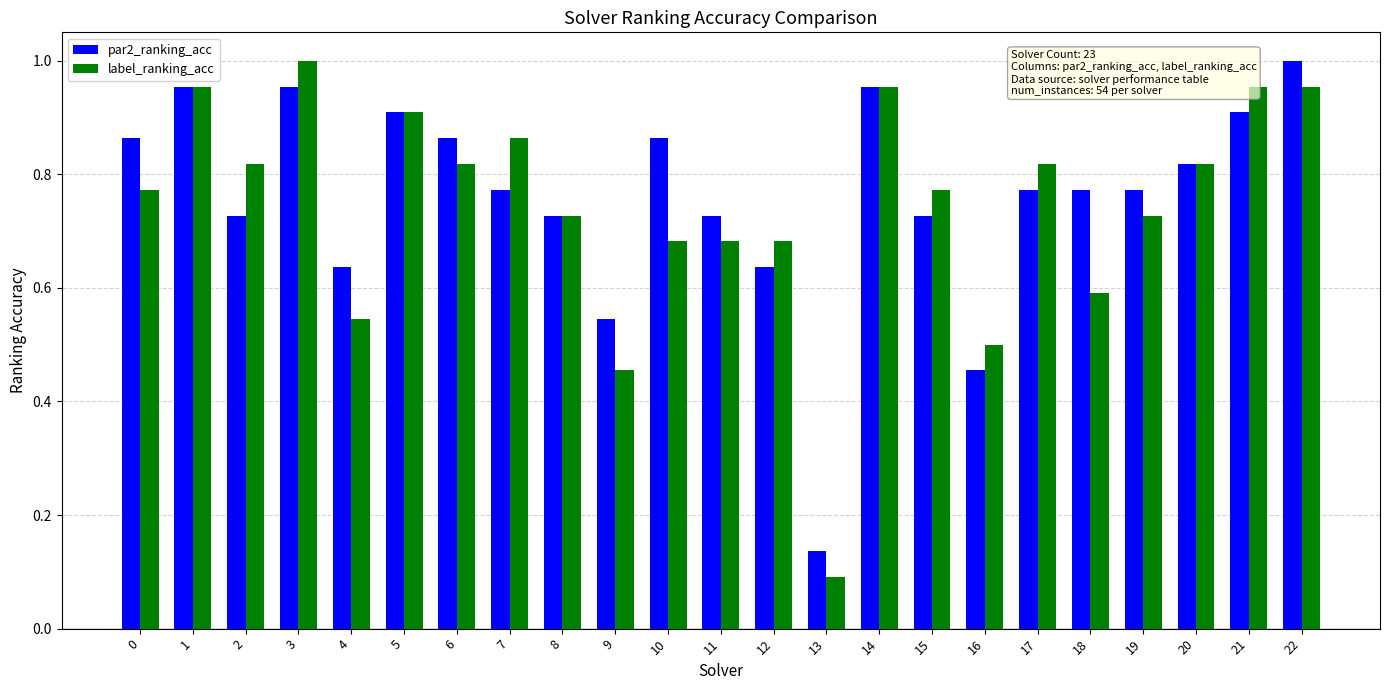

Which series has the largest range (max minus min)?

label_ranking_acc